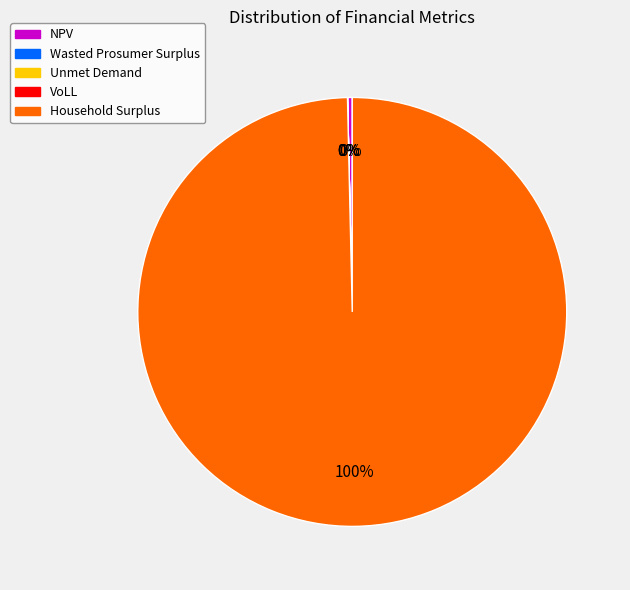

Does VoLL account for over 50% of the chart?

No